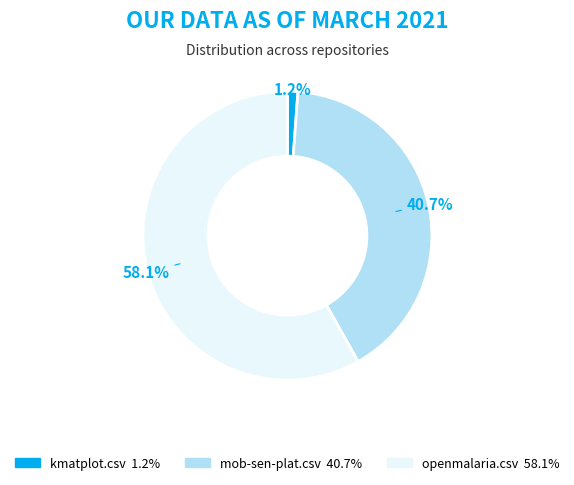

Which category has the biggest portion of the pie?

openmalaria.csv